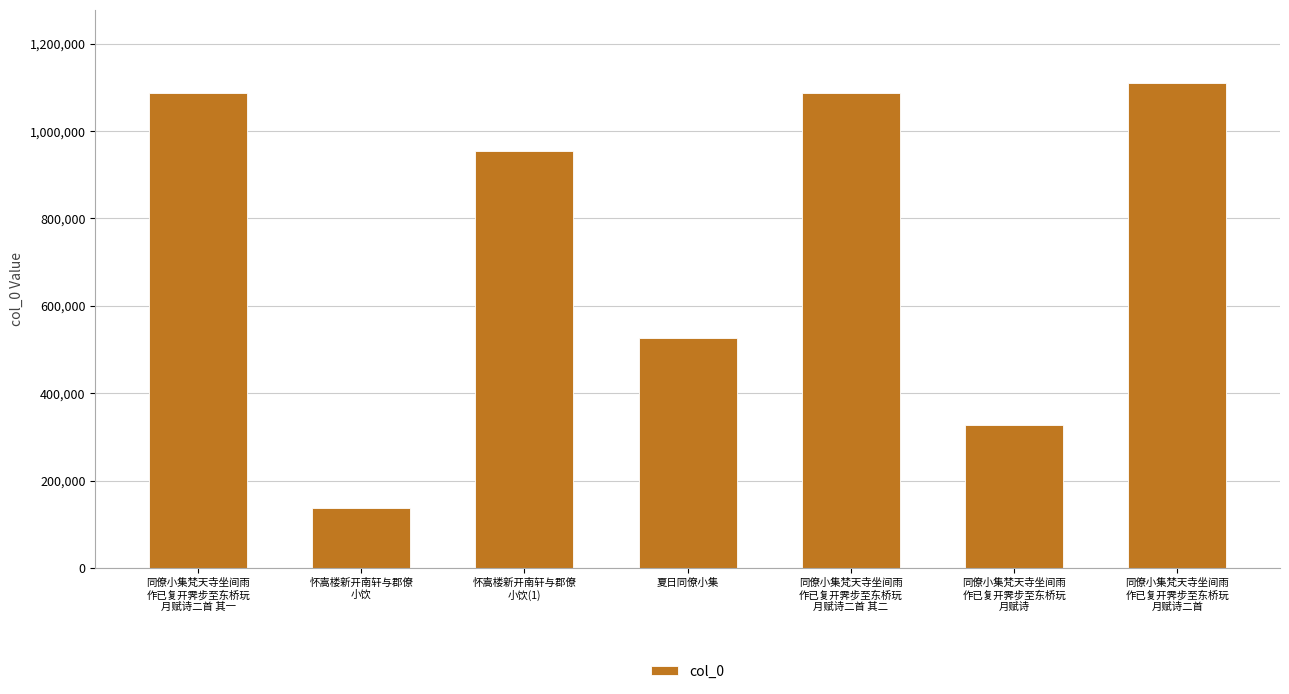

What is the smallest value displayed?

137356